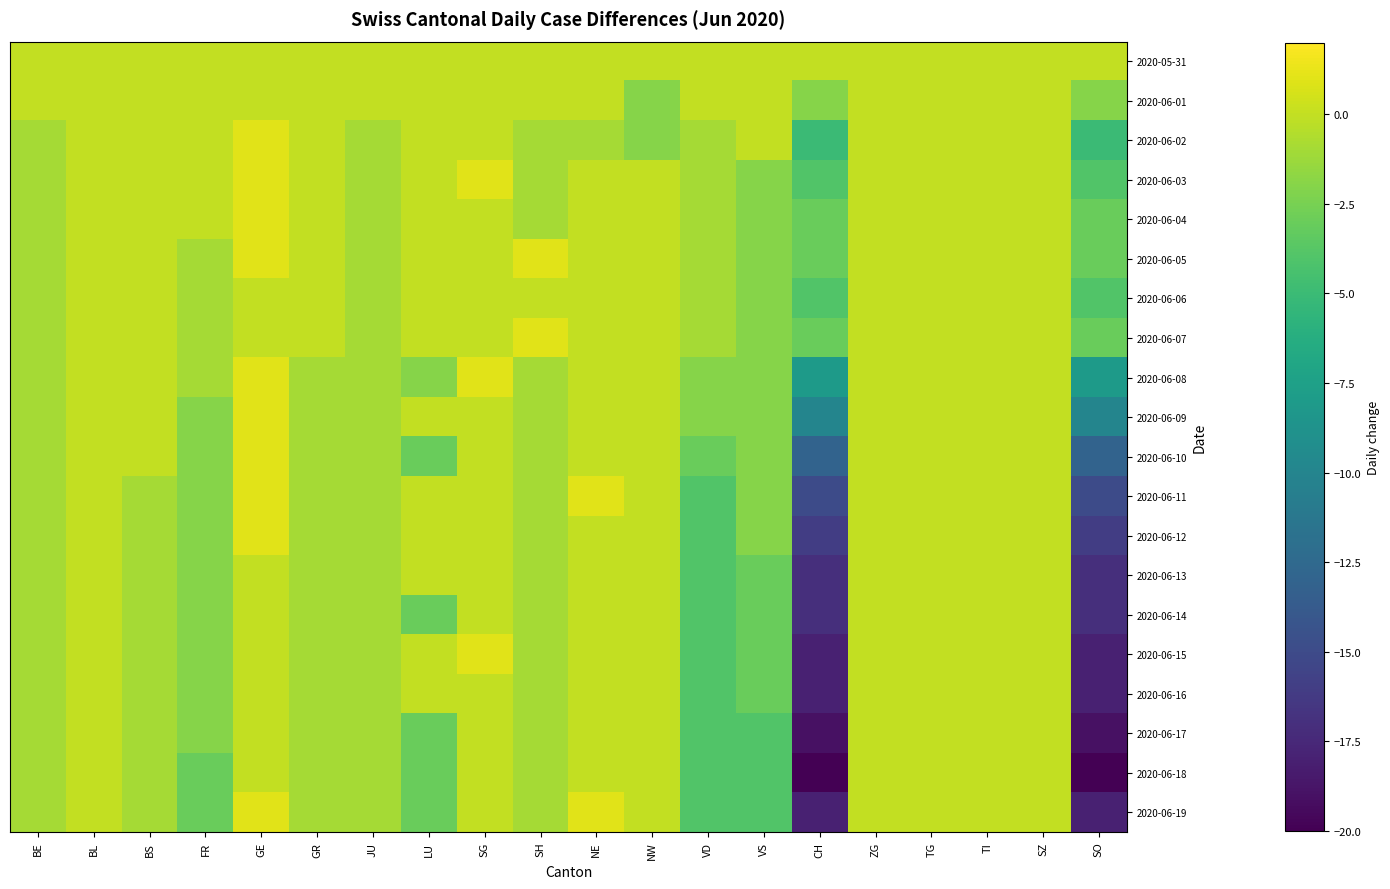

Reading left to right, extract all data points from this chart.

2020-05-31: BE=0	BL=0	BS=0	FR=0	GE=0	GR=0	JU=0	LU=0	SG=0	SH=0	NE=0	NW=0	VD=0	VS=0	CH=0	ZG=0	TG=0	TI=0	SZ=0	SO=0
2020-06-01: BE=0	BL=0	BS=0	FR=0	GE=0	GR=0	JU=0	LU=0	SG=0	SH=0	NE=0	NW=-2	VD=0	VS=0	CH=-2	ZG=0	TG=0	TI=0	SZ=0	SO=-2
2020-06-02: BE=-1	BL=0	BS=0	FR=0	GE=1	GR=0	JU=-1	LU=0	SG=0	SH=-1	NE=-1	NW=-2	VD=-1	VS=0	CH=-5	ZG=0	TG=0	TI=0	SZ=0	SO=-5
2020-06-03: BE=-1	BL=0	BS=0	FR=0	GE=1	GR=0	JU=-1	LU=0	SG=1	SH=-1	NE=0	NW=0	VD=-1	VS=-2	CH=-4	ZG=0	TG=0	TI=0	SZ=0	SO=-4
2020-06-04: BE=-1	BL=0	BS=0	FR=0	GE=1	GR=0	JU=-1	LU=0	SG=0	SH=-1	NE=0	NW=0	VD=-1	VS=-2	CH=-3	ZG=0	TG=0	TI=0	SZ=0	SO=-3
2020-06-05: BE=-1	BL=0	BS=0	FR=-1	GE=1	GR=0	JU=-1	LU=0	SG=0	SH=1	NE=0	NW=0	VD=-1	VS=-2	CH=-3	ZG=0	TG=0	TI=0	SZ=0	SO=-3
2020-06-06: BE=-1	BL=0	BS=0	FR=-1	GE=0	GR=0	JU=-1	LU=0	SG=0	SH=0	NE=0	NW=0	VD=-1	VS=-2	CH=-4	ZG=0	TG=0	TI=0	SZ=0	SO=-4
2020-06-07: BE=-1	BL=0	BS=0	FR=-1	GE=0	GR=0	JU=-1	LU=0	SG=0	SH=1	NE=0	NW=0	VD=-1	VS=-2	CH=-3	ZG=0	TG=0	TI=0	SZ=0	SO=-3
2020-06-08: BE=-1	BL=0	BS=0	FR=-1	GE=1	GR=-1	JU=-1	LU=-2	SG=1	SH=-1	NE=0	NW=0	VD=-2	VS=-2	CH=-8	ZG=0	TG=0	TI=0	SZ=0	SO=-8
2020-06-09: BE=-1	BL=0	BS=0	FR=-2	GE=1	GR=-1	JU=-1	LU=0	SG=0	SH=-1	NE=0	NW=0	VD=-2	VS=-2	CH=-10	ZG=0	TG=0	TI=0	SZ=0	SO=-10
2020-06-10: BE=-1	BL=0	BS=0	FR=-2	GE=1	GR=-1	JU=-1	LU=-3	SG=0	SH=-1	NE=0	NW=0	VD=-3	VS=-2	CH=-13	ZG=0	TG=0	TI=0	SZ=0	SO=-13
2020-06-11: BE=-1	BL=0	BS=-1	FR=-2	GE=1	GR=-1	JU=-1	LU=0	SG=0	SH=-1	NE=1	NW=0	VD=-4	VS=-2	CH=-15	ZG=0	TG=0	TI=0	SZ=0	SO=-15
2020-06-12: BE=-1	BL=0	BS=-1	FR=-2	GE=1	GR=-1	JU=-1	LU=0	SG=0	SH=-1	NE=0	NW=0	VD=-4	VS=-2	CH=-16	ZG=0	TG=0	TI=0	SZ=0	SO=-16
2020-06-13: BE=-1	BL=0	BS=-1	FR=-2	GE=0	GR=-1	JU=-1	LU=0	SG=0	SH=-1	NE=0	NW=0	VD=-4	VS=-3	CH=-17	ZG=0	TG=0	TI=0	SZ=0	SO=-17
2020-06-14: BE=-1	BL=0	BS=-1	FR=-2	GE=0	GR=-1	JU=-1	LU=-3	SG=0	SH=-1	NE=0	NW=0	VD=-4	VS=-3	CH=-17	ZG=0	TG=0	TI=0	SZ=0	SO=-17
2020-06-15: BE=-1	BL=0	BS=-1	FR=-2	GE=0	GR=-1	JU=-1	LU=0	SG=1	SH=-1	NE=0	NW=0	VD=-4	VS=-3	CH=-18	ZG=0	TG=0	TI=0	SZ=0	SO=-18
2020-06-16: BE=-1	BL=0	BS=-1	FR=-2	GE=0	GR=-1	JU=-1	LU=0	SG=0	SH=-1	NE=0	NW=0	VD=-4	VS=-3	CH=-18	ZG=0	TG=0	TI=0	SZ=0	SO=-18
2020-06-17: BE=-1	BL=0	BS=-1	FR=-2	GE=0	GR=-1	JU=-1	LU=-3	SG=0	SH=-1	NE=0	NW=0	VD=-4	VS=-4	CH=-19	ZG=0	TG=0	TI=0	SZ=0	SO=-19
2020-06-18: BE=-1	BL=0	BS=-1	FR=-3	GE=0	GR=-1	JU=-1	LU=-3	SG=0	SH=-1	NE=0	NW=0	VD=-4	VS=-4	CH=-20	ZG=0	TG=0	TI=0	SZ=0	SO=-20
2020-06-19: BE=-1	BL=0	BS=-1	FR=-3	GE=1	GR=-1	JU=-1	LU=-3	SG=0	SH=-1	NE=1	NW=0	VD=-4	VS=-4	CH=-18	ZG=0	TG=0	TI=0	SZ=0	SO=-18